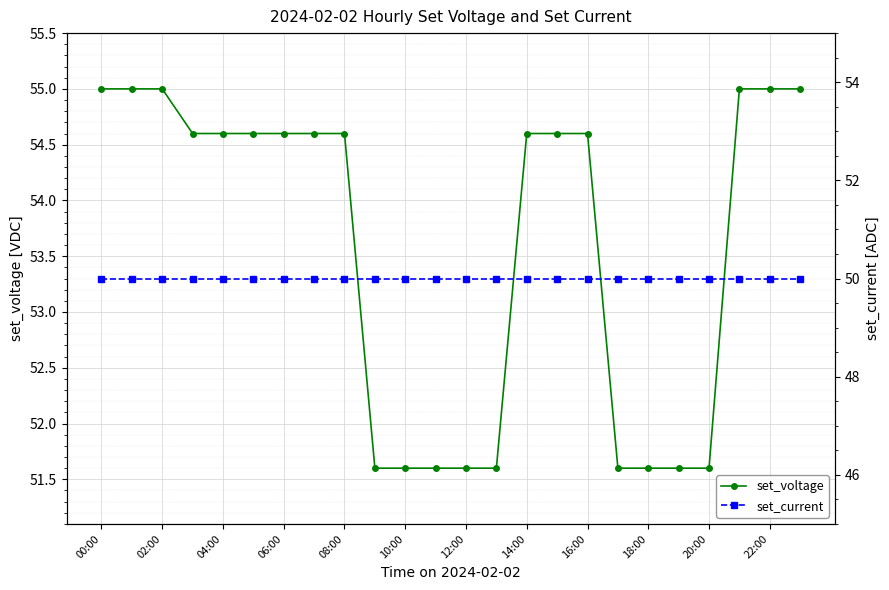

The set_voltage series shows 54.6 at 14:00. True or false?

True